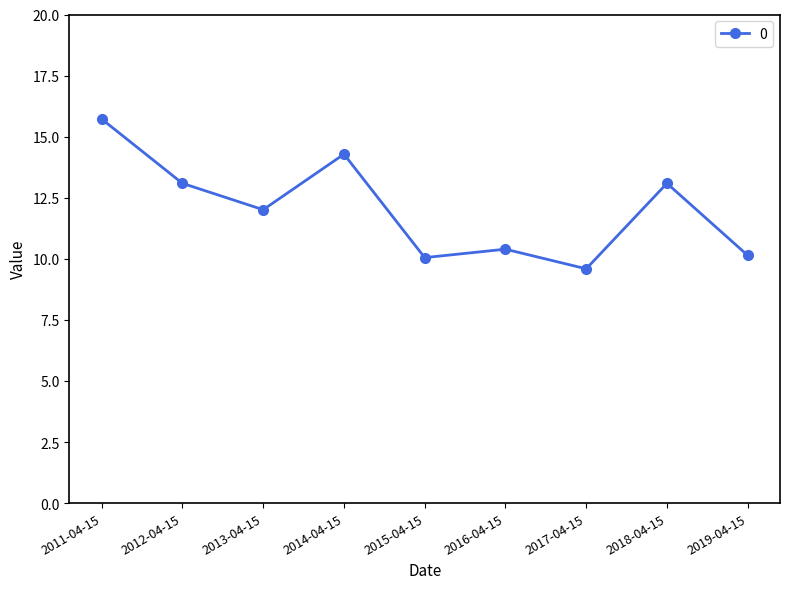

Is this an area chart (filled region under the line)?

No